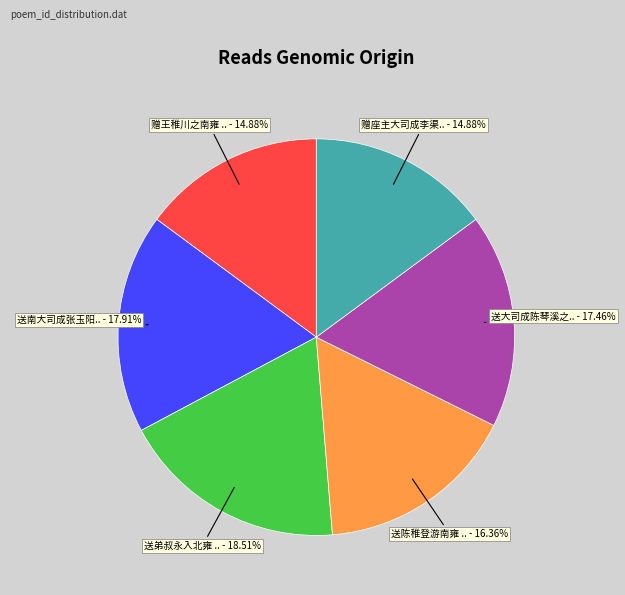

Does any single category account for the majority?

No